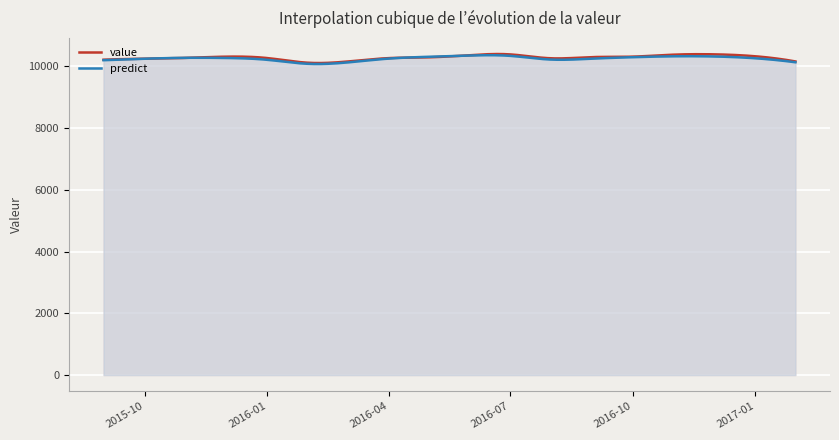

Which has a higher value, 2016-07-31 or 2016-10-31?

2016-10-31